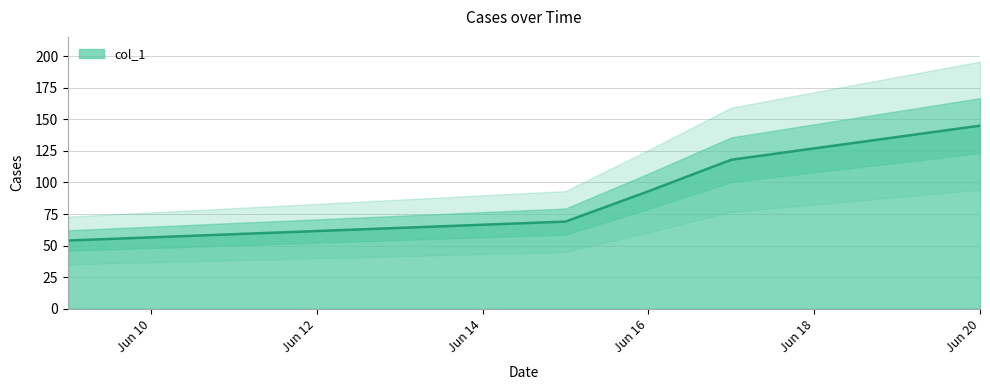

What is the sum of all values?

479